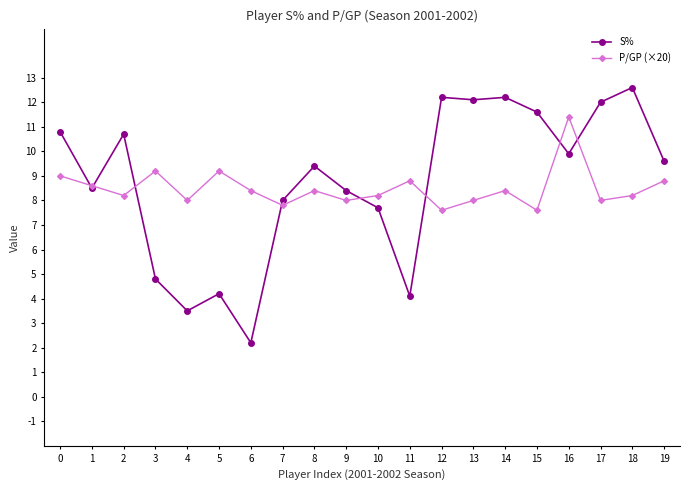

At which label does S% reach its peak?

18